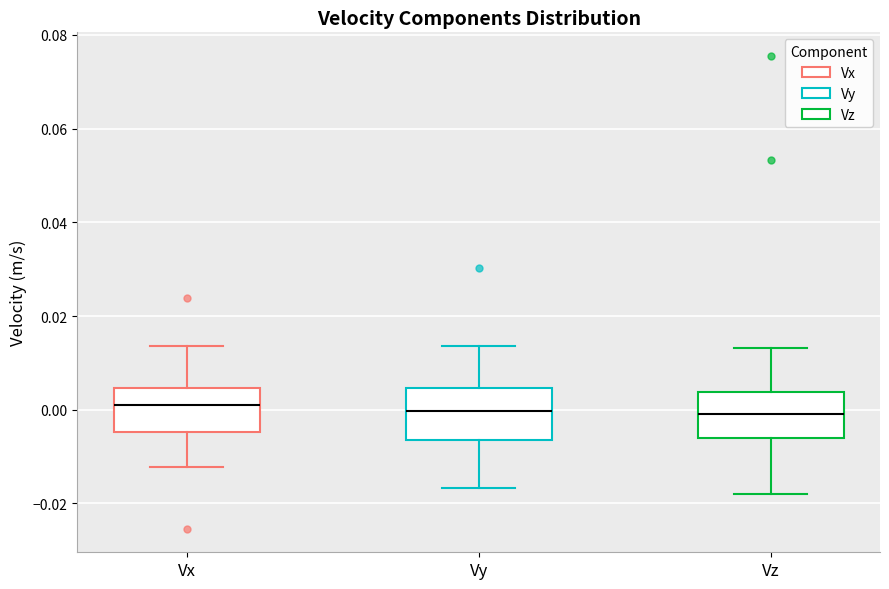

Reading left to right, read every box against the y-axis: the position of its median line, the range the box covers, and the ends of its whiskers. The values are not printed on the chart, so give them approximately, as read against the axis.

Vx: median 0.002, box -0.004 to 0.004, whiskers -0.012 to 0.014
Vy: median 0.000, box -0.006 to 0.004, whiskers -0.016 to 0.014
Vz: median 0.000, box -0.006 to 0.004, whiskers -0.018 to 0.014